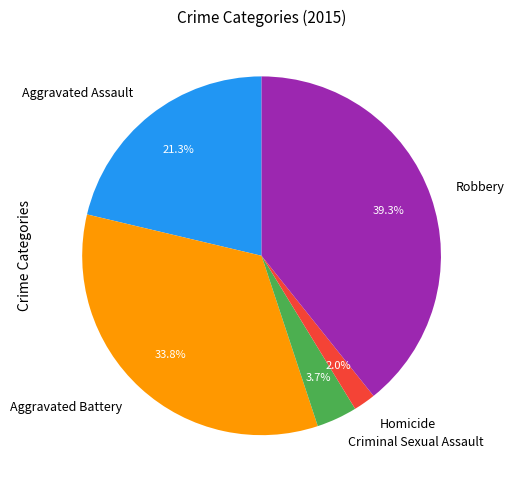

Combined, do Criminal Sexual Assault and Aggravated Battery account for over 50%?

No